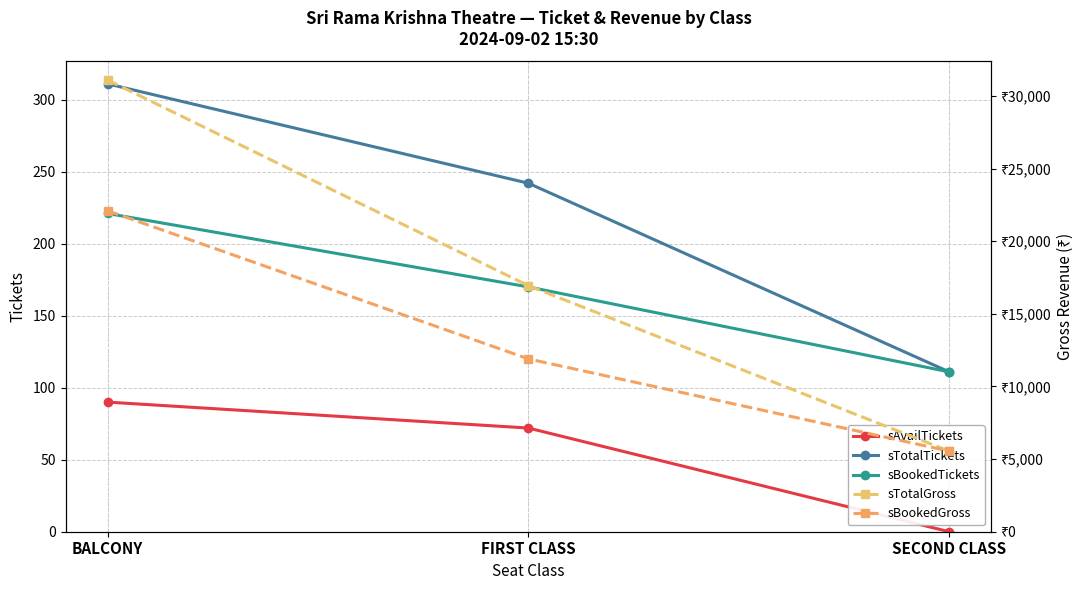

What is the maximum value shown in the chart?

31100